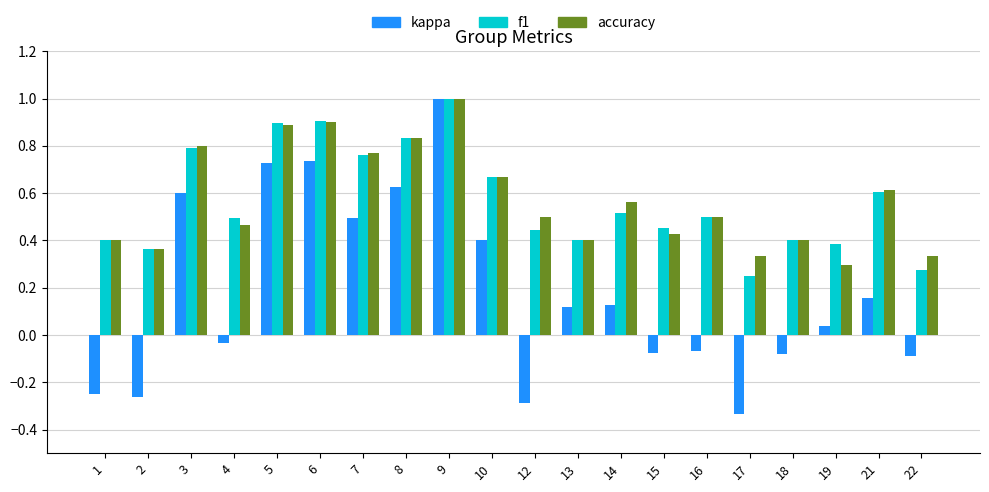

What is the difference between the maximum and minimum values in the kappa series?

1.3